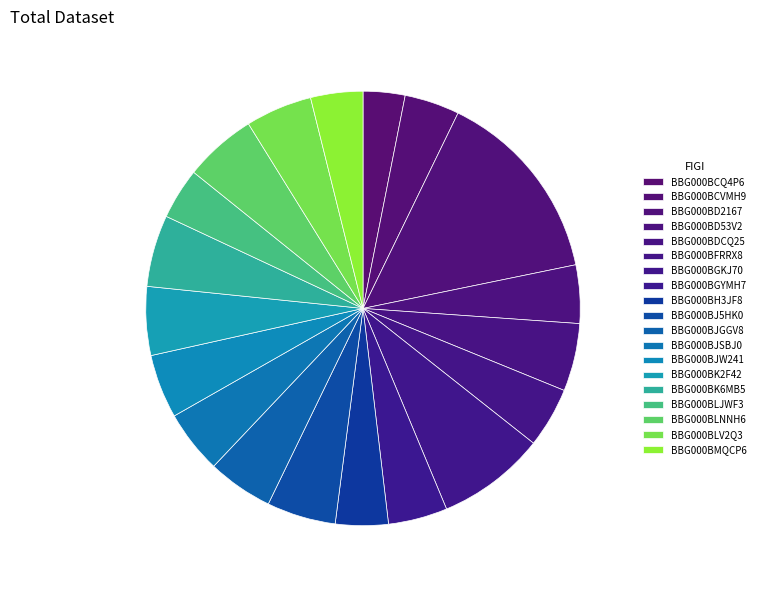

True or false: BBG000BK2F42 accounts for 18% of the total.

False